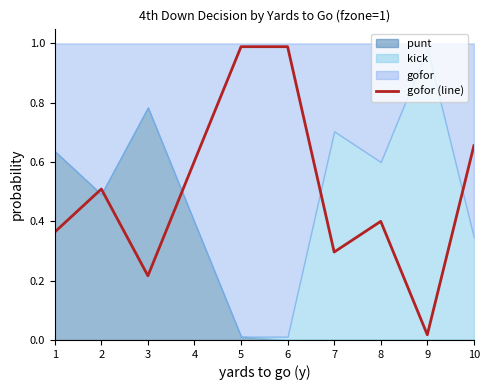

What is the approximate value at 8?

0.4